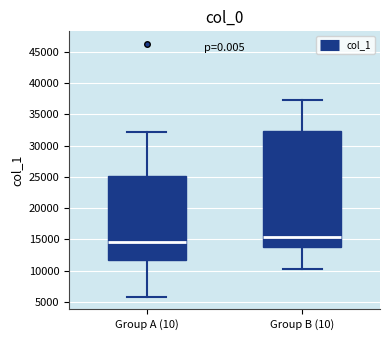

Reading left to right, transcribe this box plot: for each box, give where its median line is, the range the box spans, and where its two whiskers end, as read against the y-axis. The values are not printed on the chart, so give them approximately, as read against the axis.

Group A (10): median 14500, box 11500 to 25000, whiskers 6000 to 32000
Group B (10): median 15500, box 13500 to 32500, whiskers 10500 to 37500